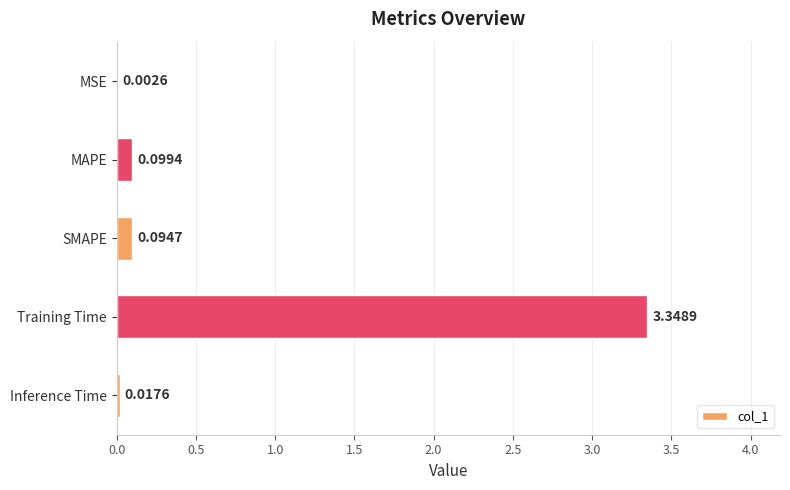

Which has a higher value, Inference Time or MSE?

Inference Time